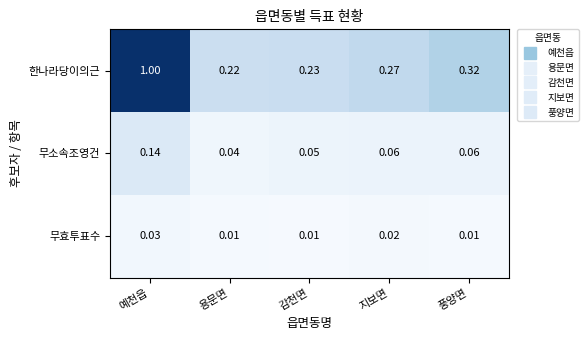

At which label is 한나라당이의근 closest to 0?

용문면